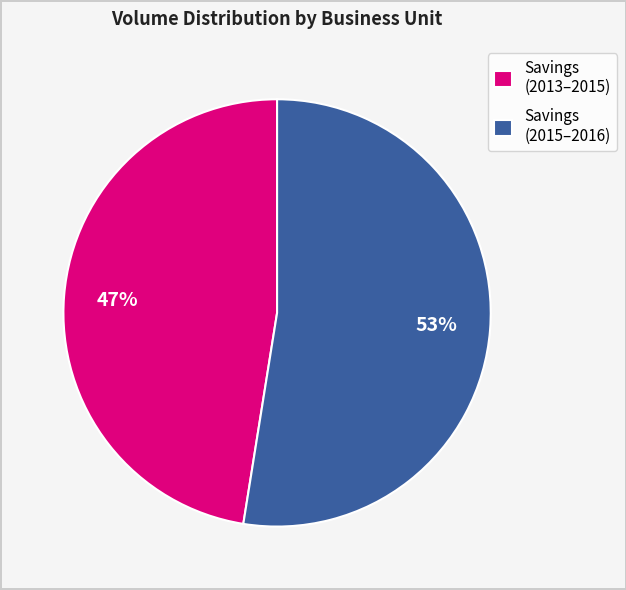

What is the ratio of the value at Savings (2013–2015) to the value at Savings (2015–2016)?

0.9